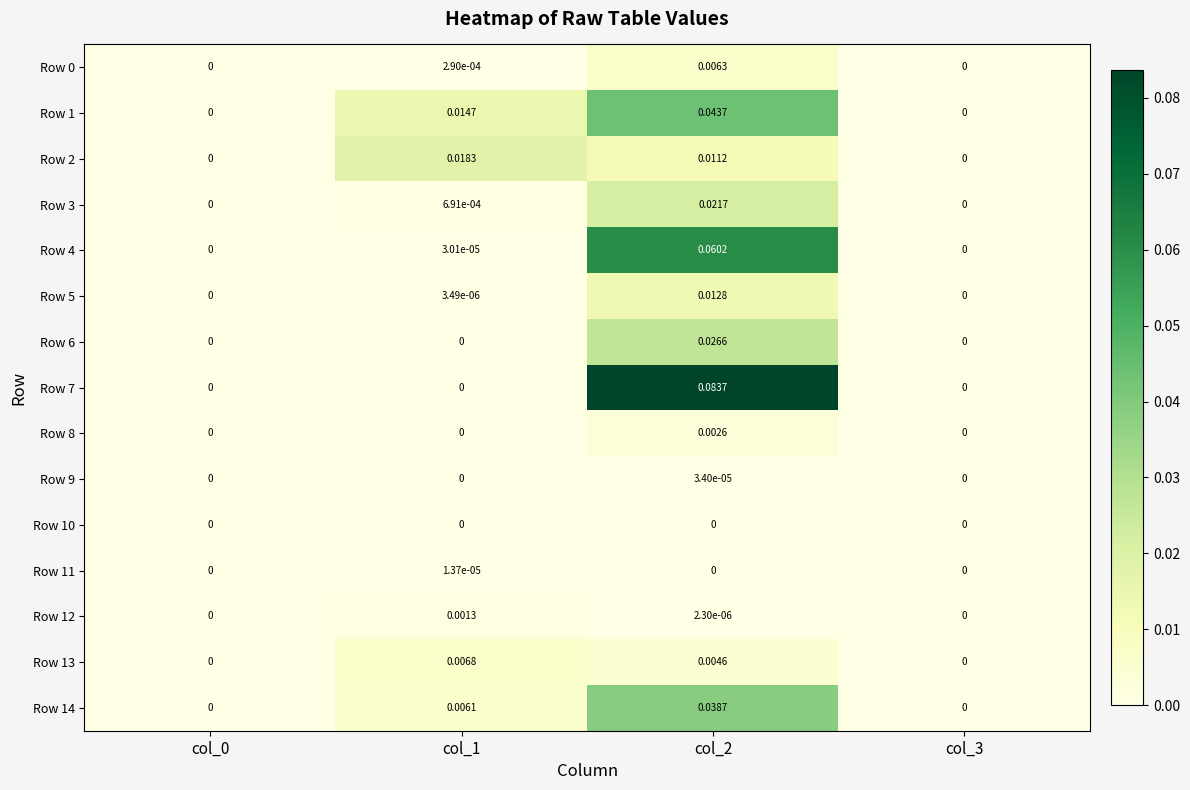

Which has a higher value, col_2 or col_0?

col_2